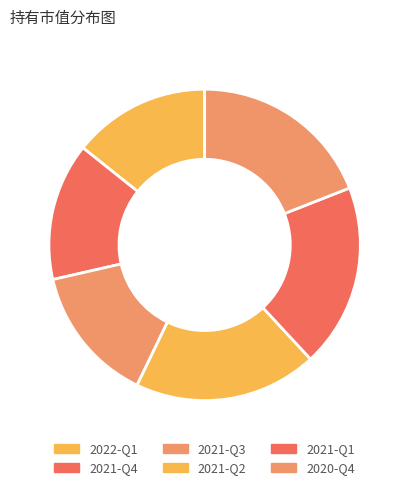

Count the number of slices in the pie.

6